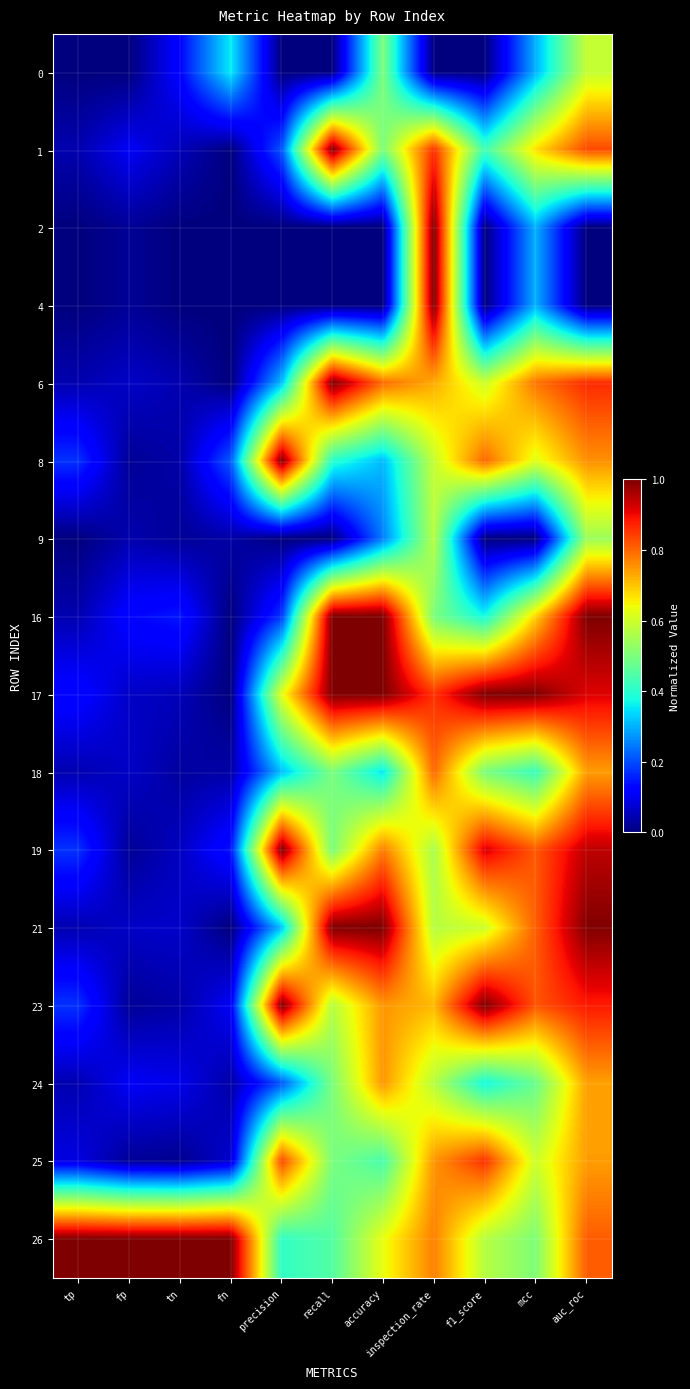

Between fn and auc_roc, which is larger?

auc_roc